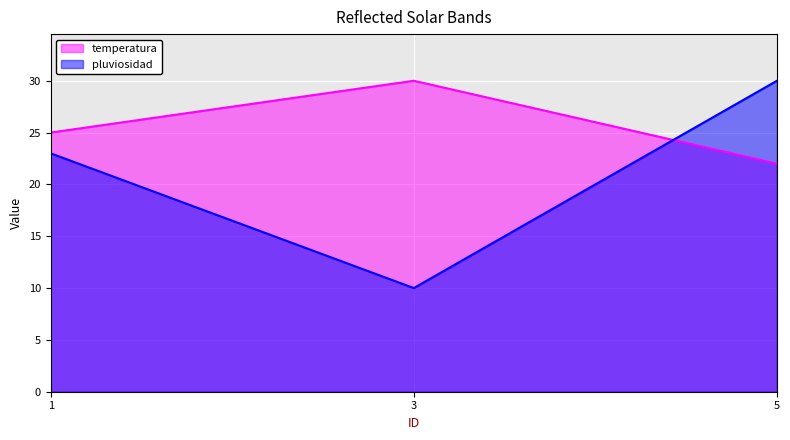

What is the difference between the highest and lowest values at 3?

20